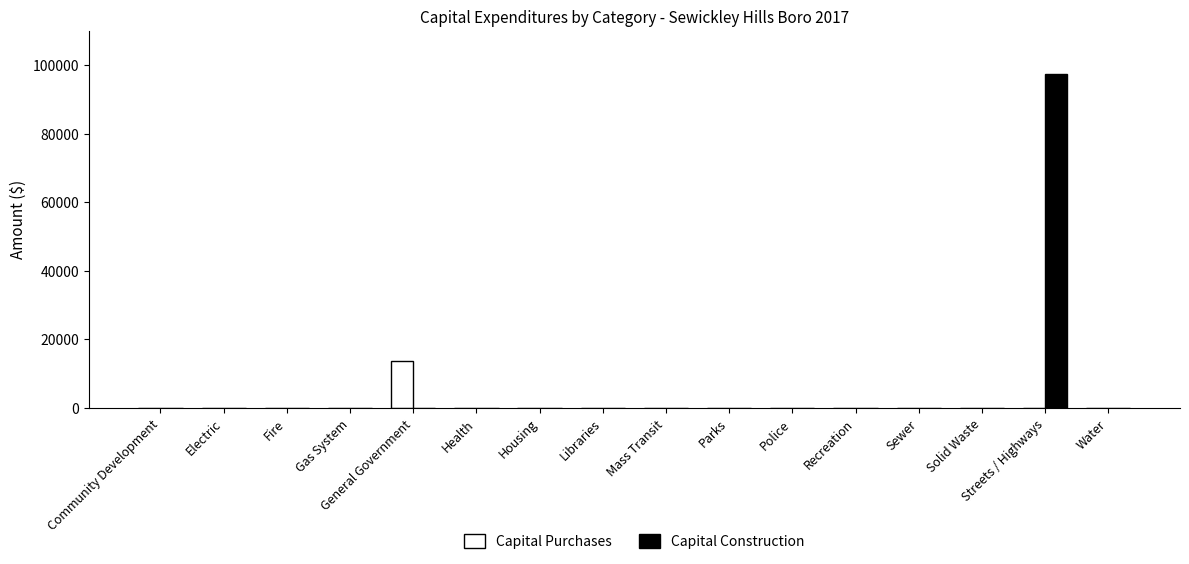

The value of Capital Purchases at Fire is 0. True or false?

True